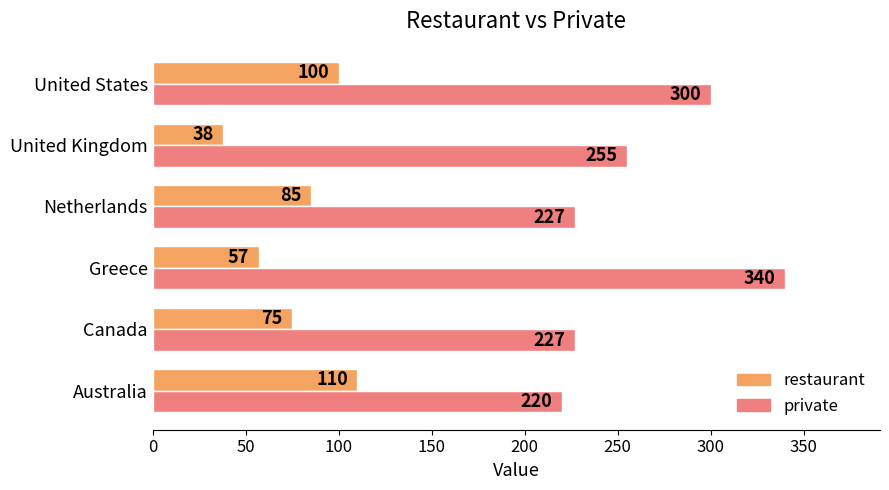

At how many categories does at least one series exceed 141?

6